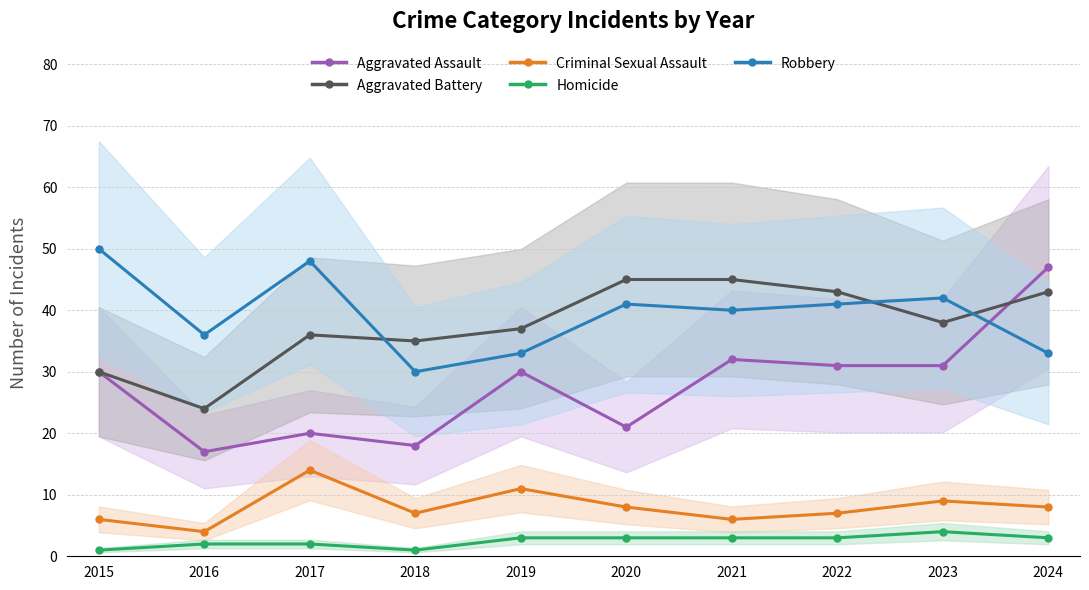

Where does the Homicide series first go above 3?

2023